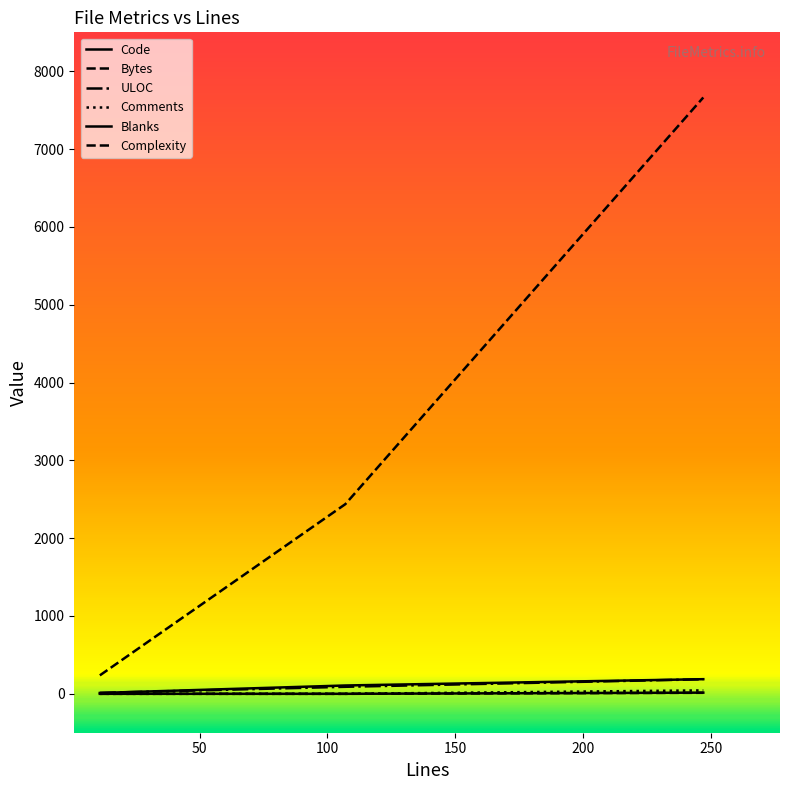

Is this an area chart (filled region under the line)?

No